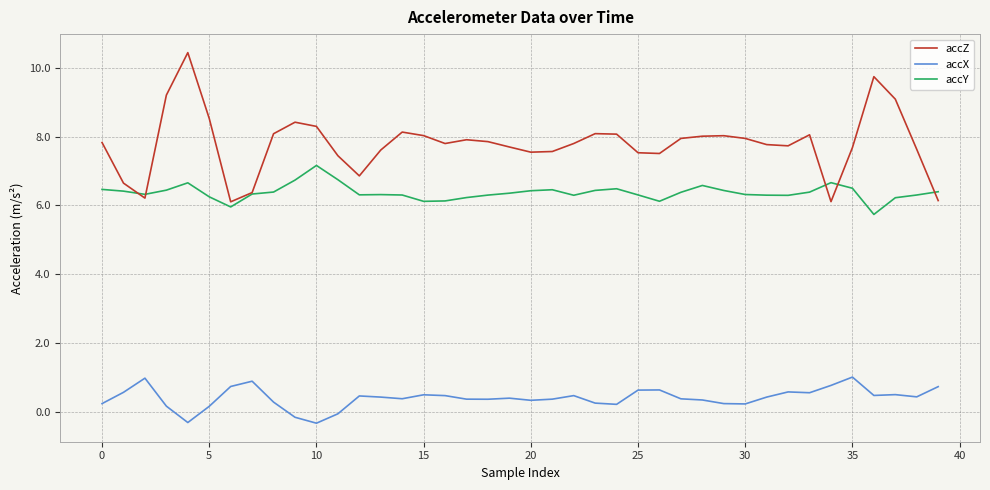

Which series has the largest range (max minus min)?

accZ